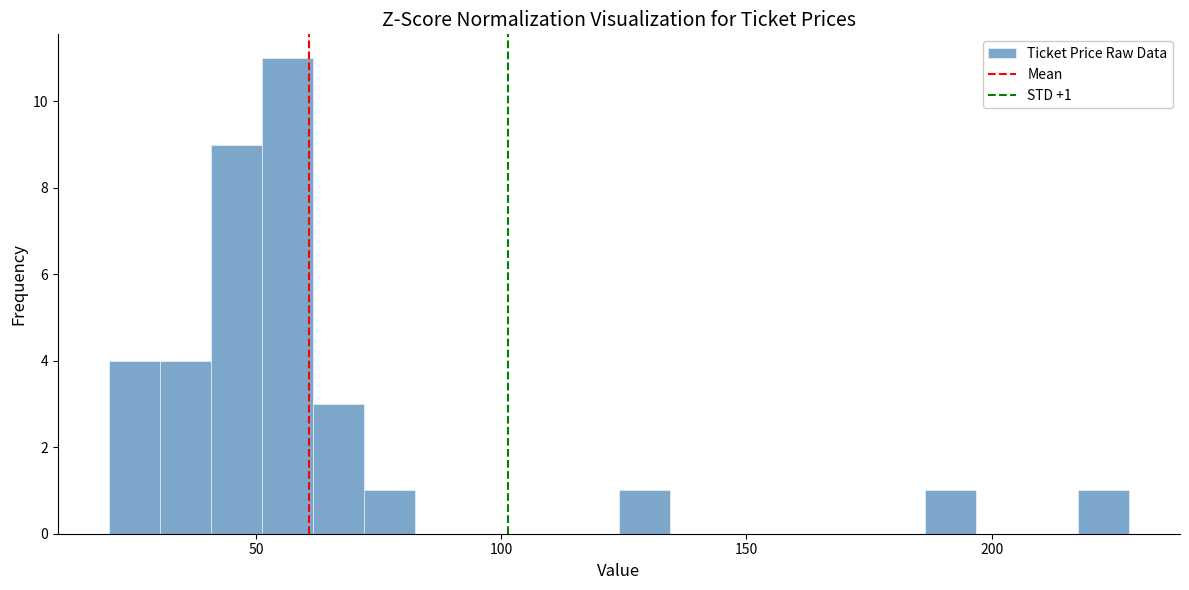

Read against the x-axis, roughly where is the centre of the tallest bar?

55